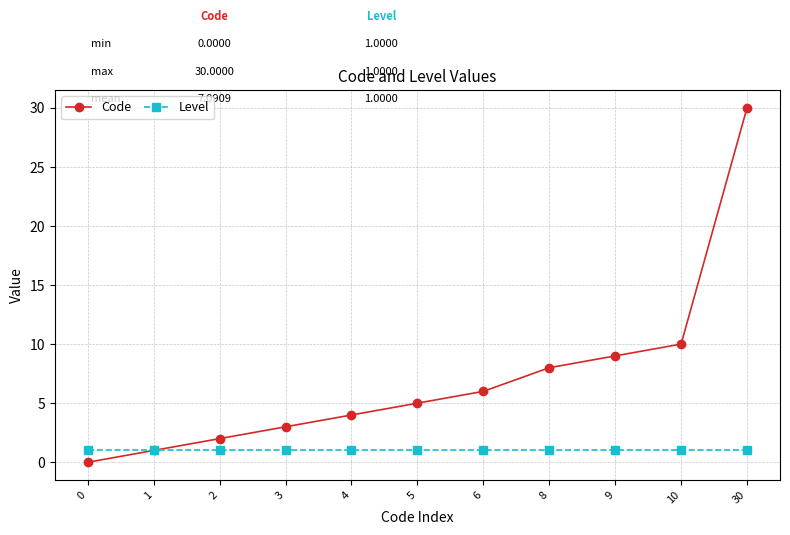

True or false: Code has more than 0 points higher than both neighbors.

False